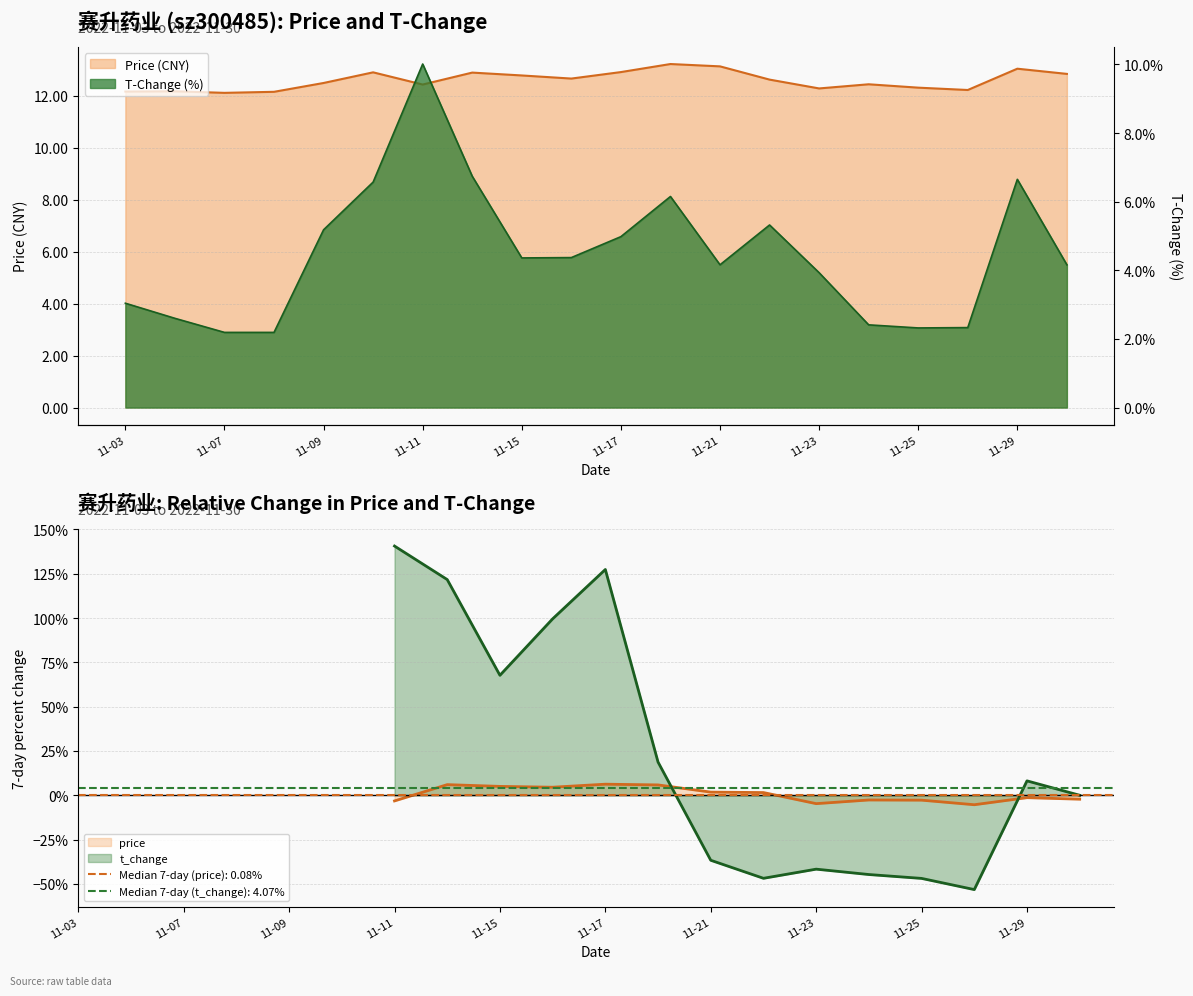

What is the highest value of the t_change series?

10.0